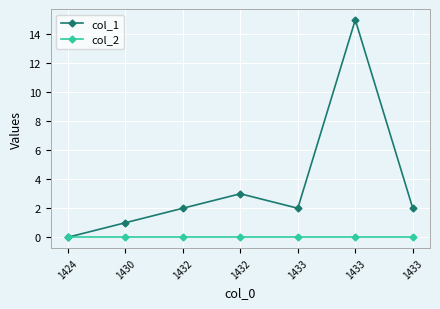

Reading left to right, what are all the values shown in this chart?

col_1: 0	1	2	3	2	15	2
col_2: 0	0	0	0	0	0	0